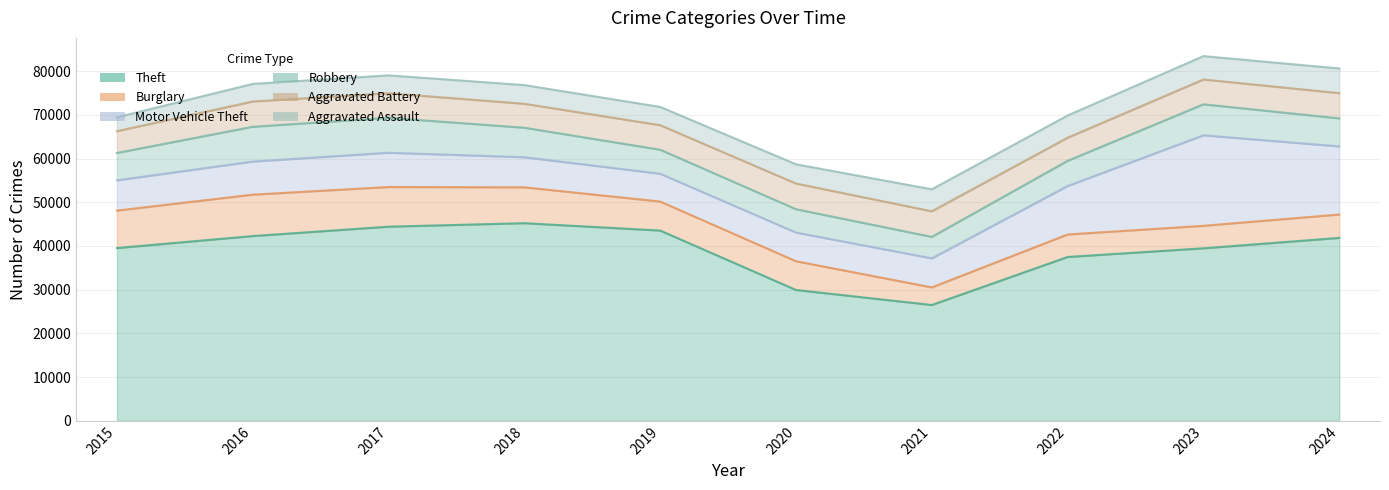

At which category does Burglary reach its first local valley?

2021